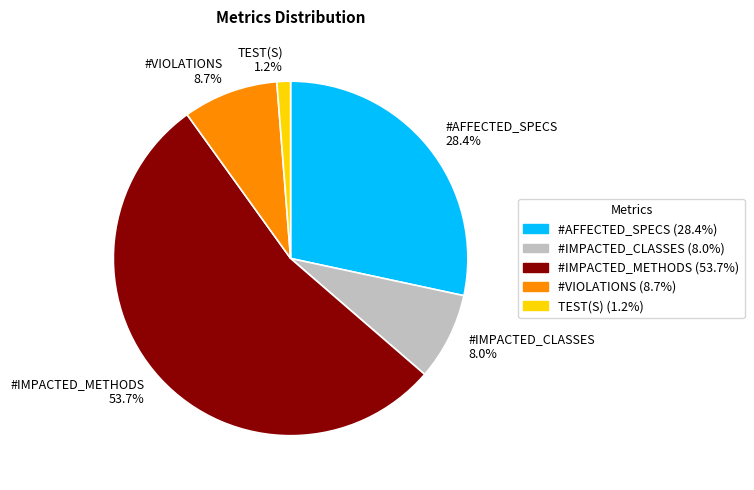

To the nearest percent, what is the difference between the #AFFECTED_SPECS and TEST(S) slice percentages?

27%